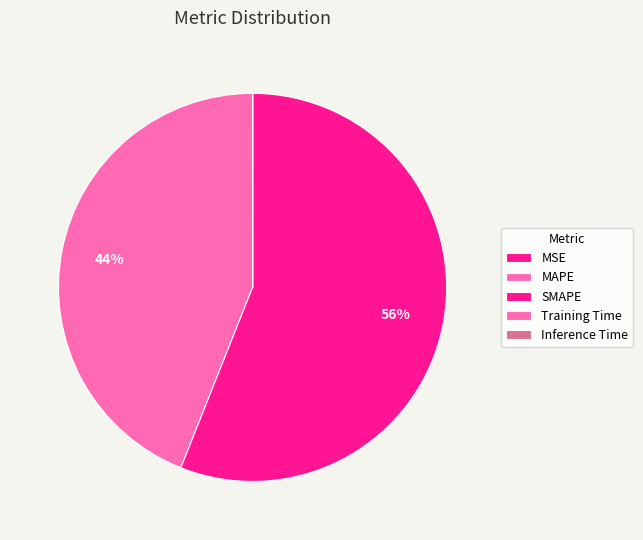

Rank the categories by value from lowest to highest.

Inference Time, Training Time, MSE, MAPE, SMAPE